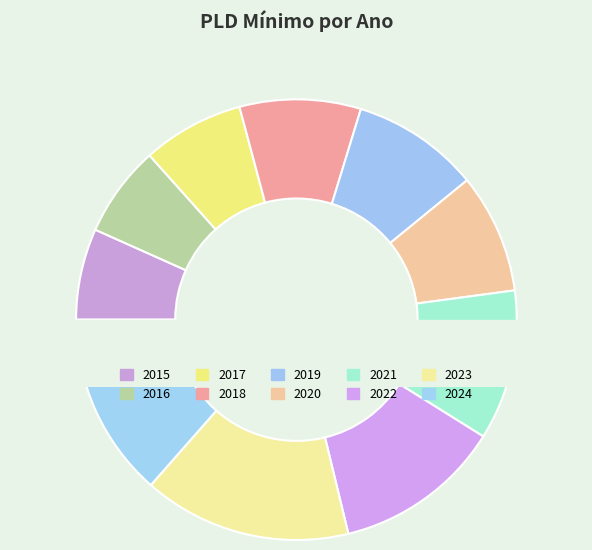

Rank the categories by value from lowest to highest.

2016, 2015, 2017, 2020, 2018, 2019, 2021, 2022, 2024, 2023